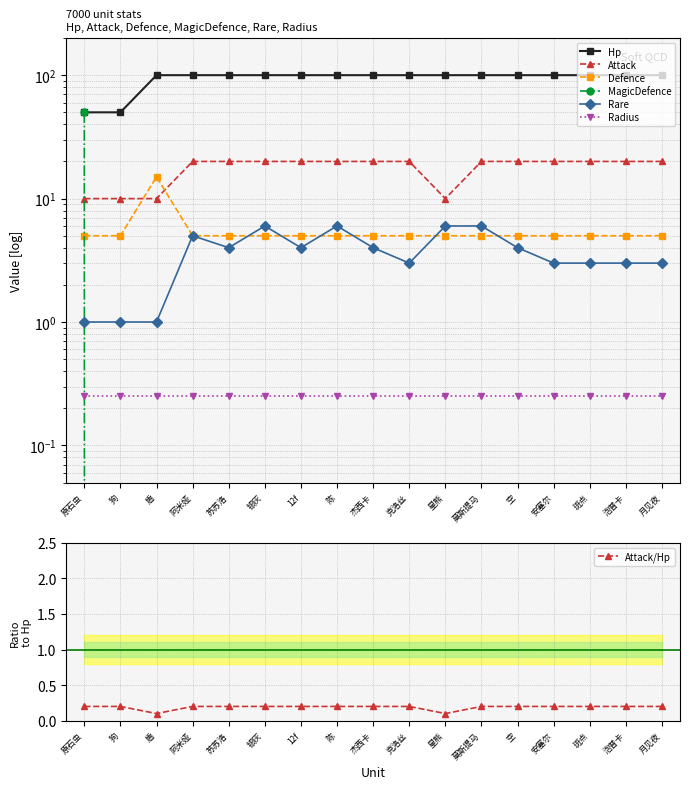

What is the value of the Attack/Hp point at the 7th from the left?

0.2